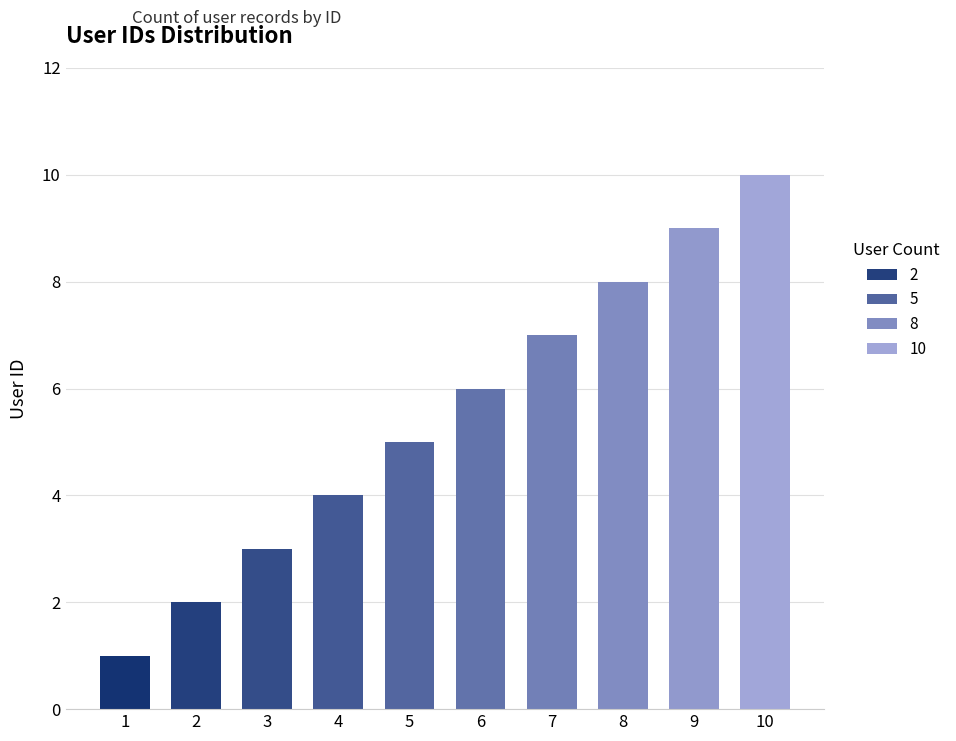

Read the value at 7.

7